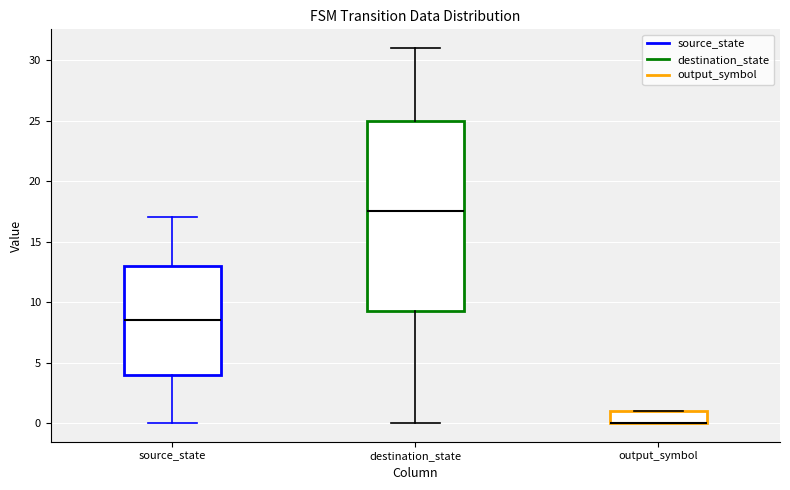

Reading left to right, read every box against the y-axis: the position of its median line, the range the box covers, and the ends of its whiskers. The values are not printed on the chart, so give them approximately, as read against the axis.

source_state: median 8.5, box 4.0 to 13.0, whiskers 0.0 to 17.0
destination_state: median 17.5, box 9.5 to 25.0, whiskers 0.0 to 31.0
output_symbol: median 0.0 (drawn on the box's lower edge), box 0.0 to 1.0, whiskers 0.0 to 1.0